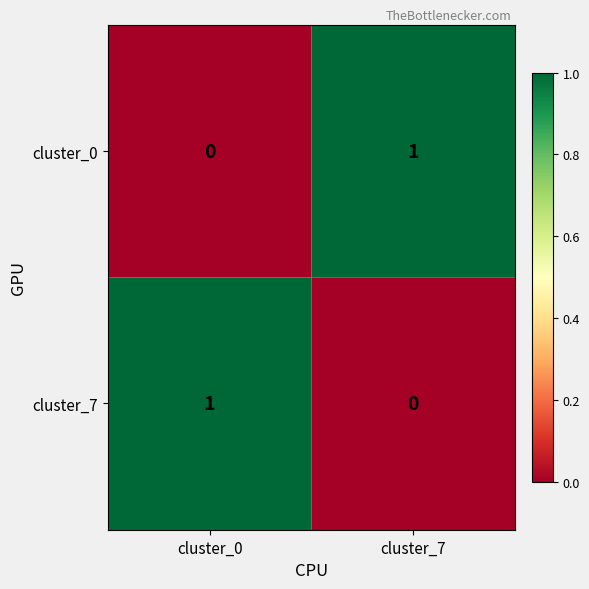

The cluster_0 series shows 1 at cluster_7. True or false?

True